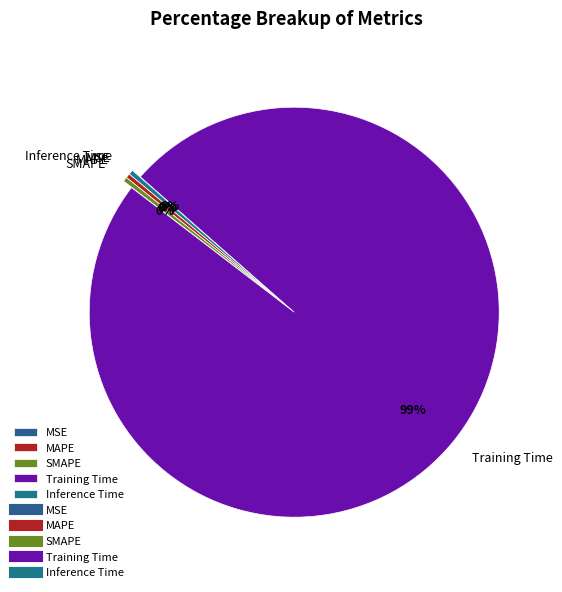

True or false: MAPE accounts for 0% of the total.

True